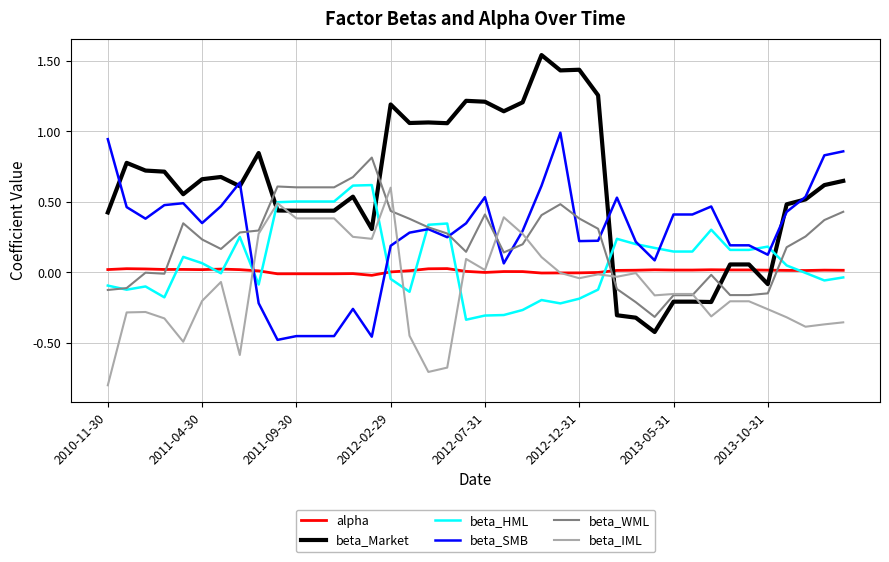

What is the minimum value shown in the chart?

-0.8